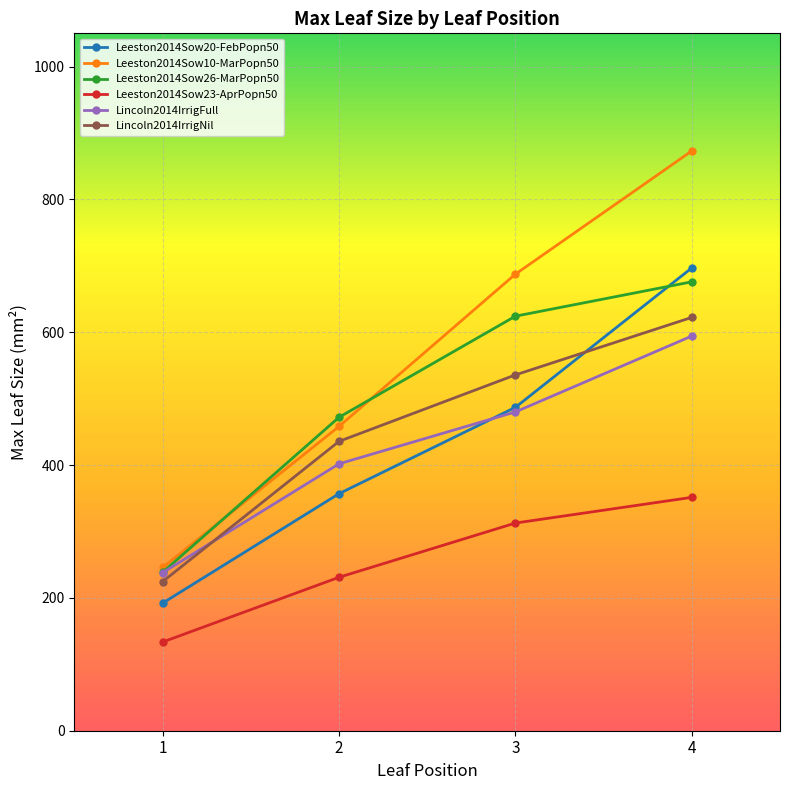

True or false: Leeston2014Sow26-MarPopn50 and Lincoln2014IrrigNil cross at least once.

False